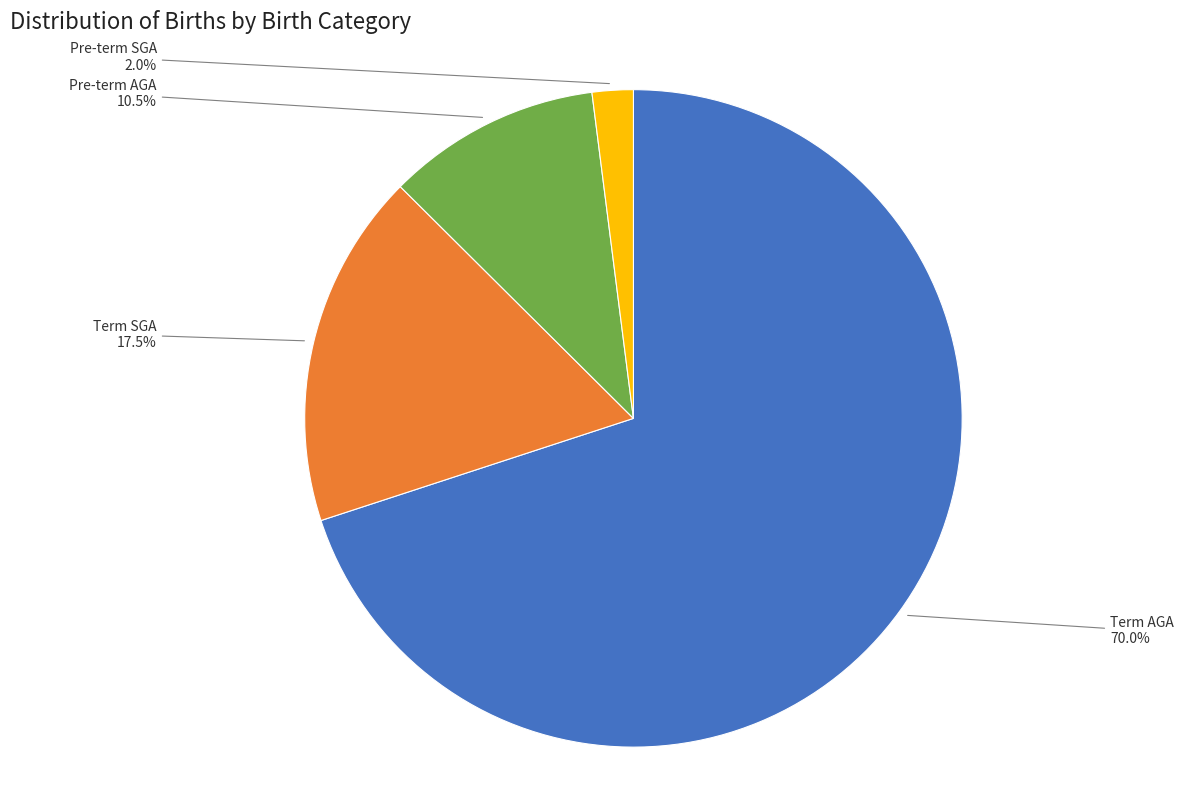

Is there a majority slice in this chart?

Yes